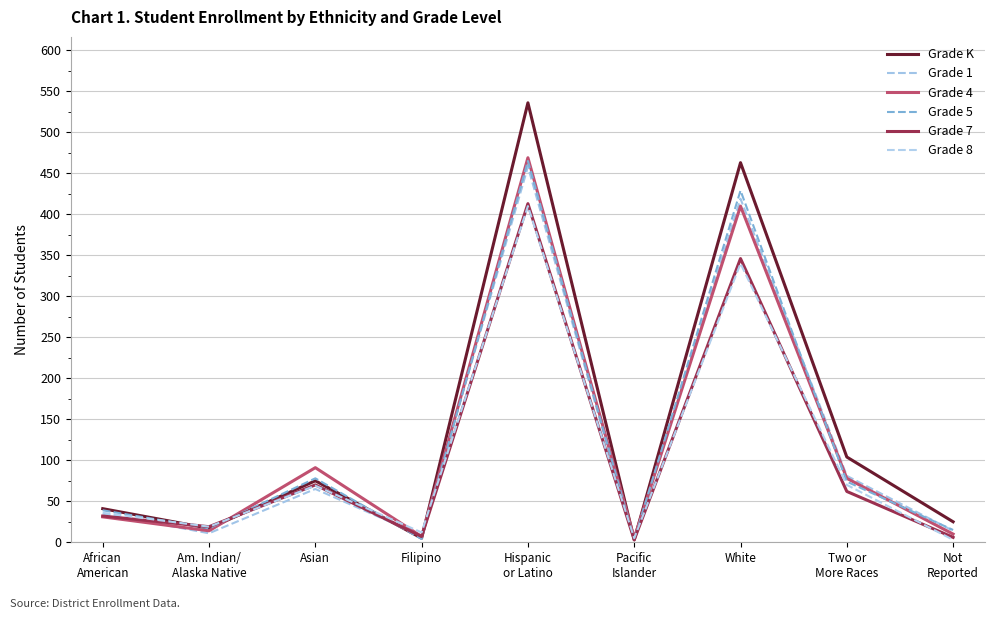

What are all the series names shown in the legend?

Grade K, Grade 1, Grade 4, Grade 5, Grade 7, Grade 8